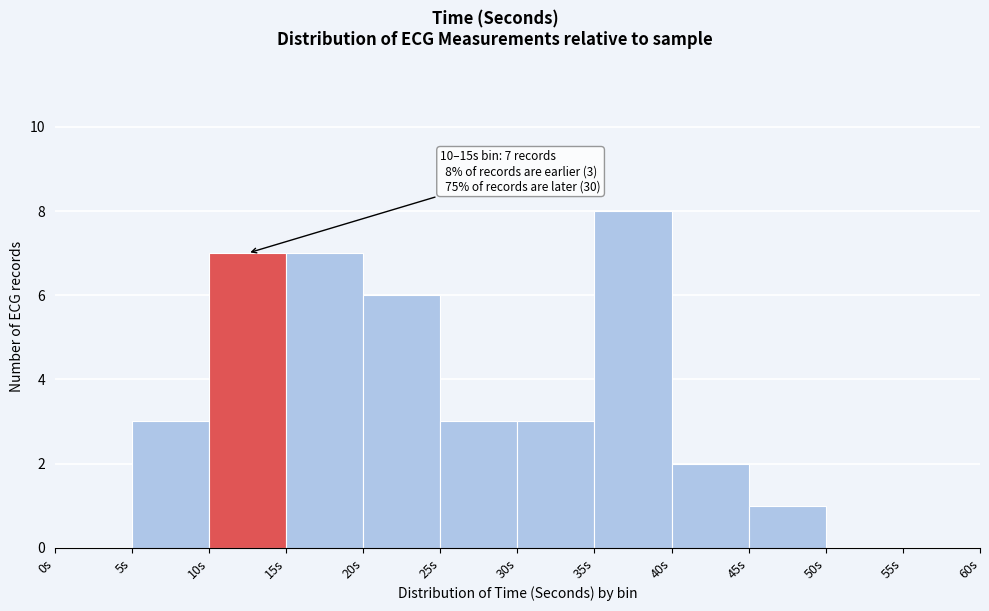

Over which range of the x-axis is the bar tallest?

35 to 40